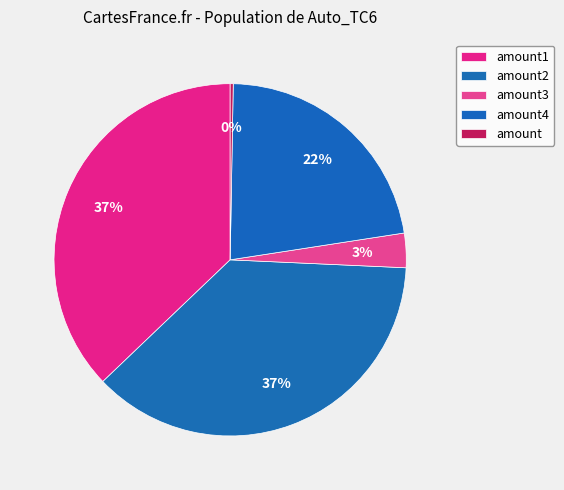

To the nearest percent, what is the difference between the amount2 and amount slice percentages?

37%